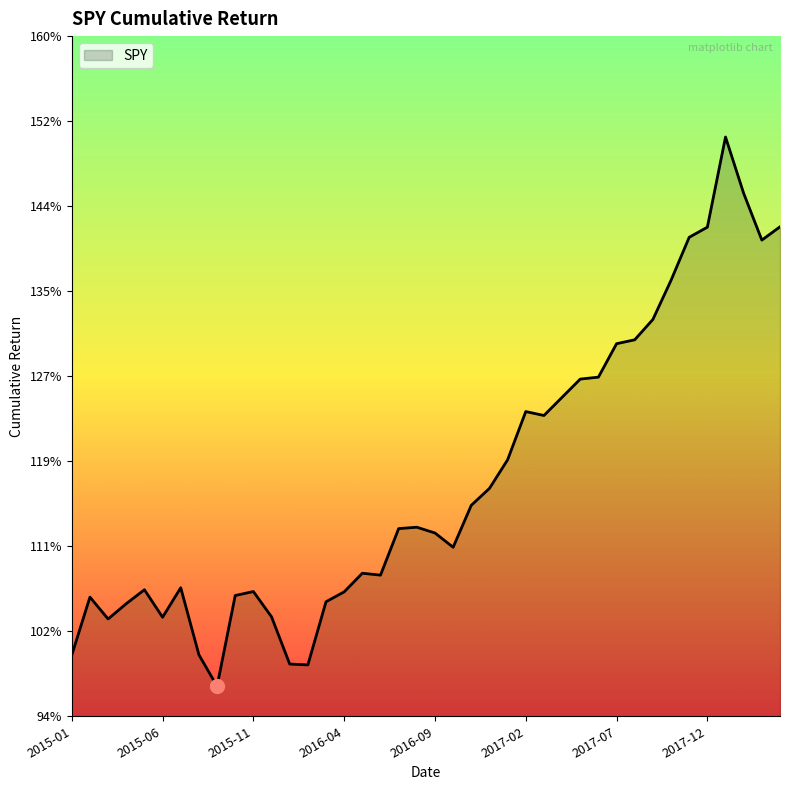

Does the chart display data point markers on the line(s)?

No